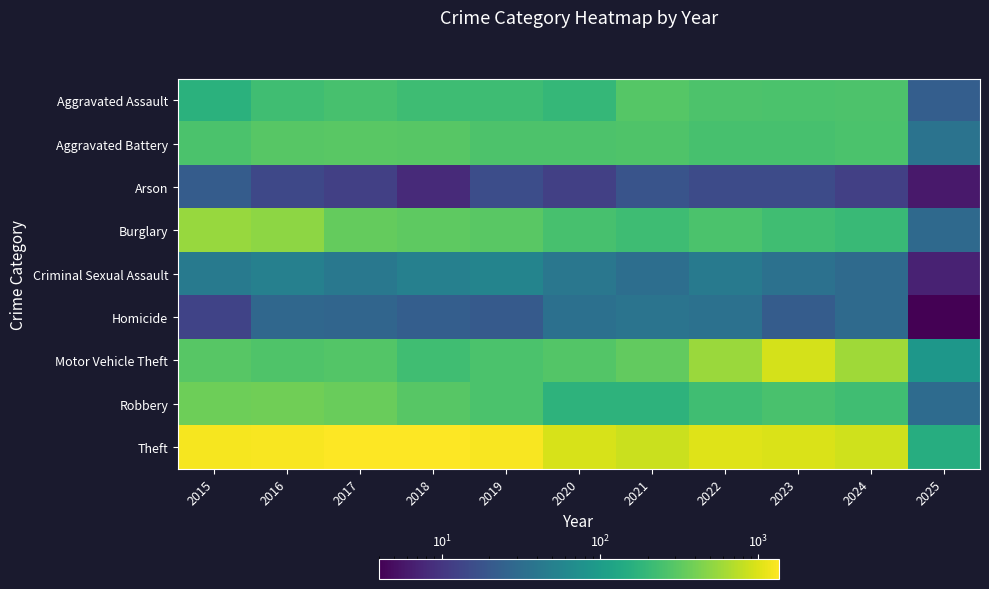

Rank the series at 2021 from highest to lowest value.

Theft, Motor Vehicle Theft, Aggravated Assault, Aggravated Battery, Burglary, Robbery, Homicide, Criminal Sexual Assault, Arson